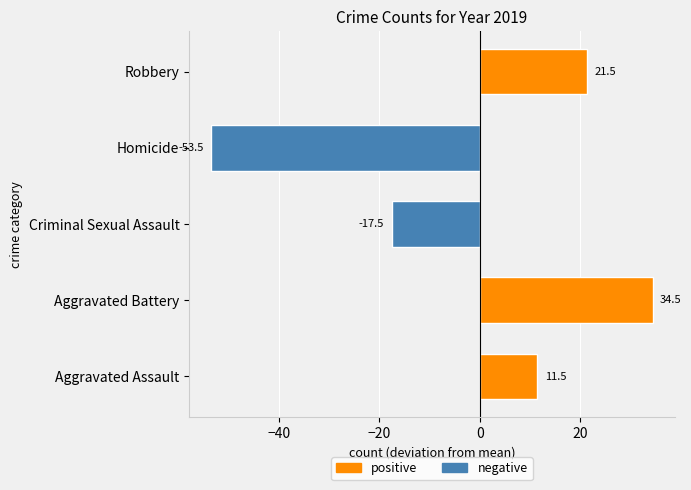

Rank the categories by value from lowest to highest.

Homicide, Criminal Sexual Assault, Aggravated Assault, Robbery, Aggravated Battery